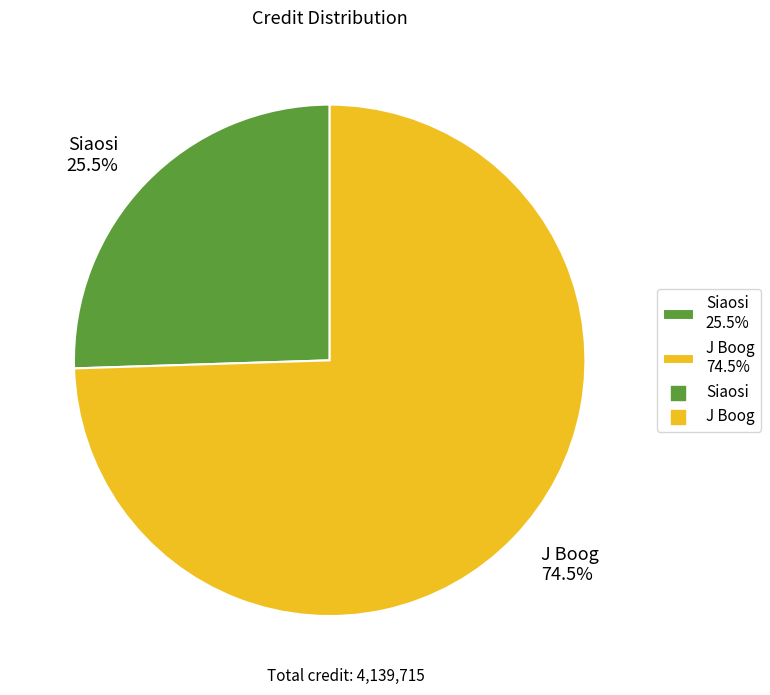

Between Siaosi and J Boog, which is larger?

J Boog